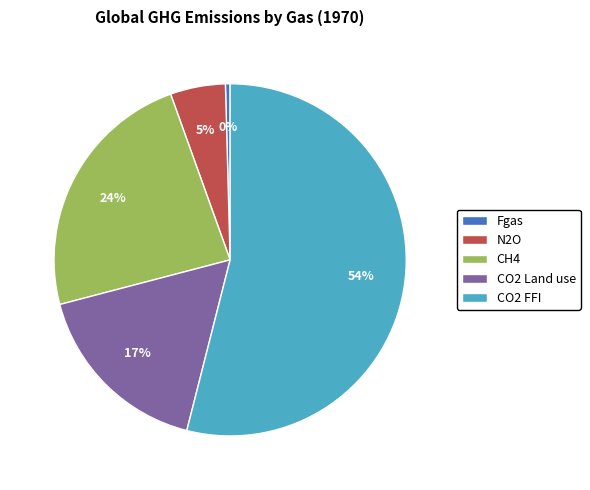

Which slice is the largest?

CO2 FFI